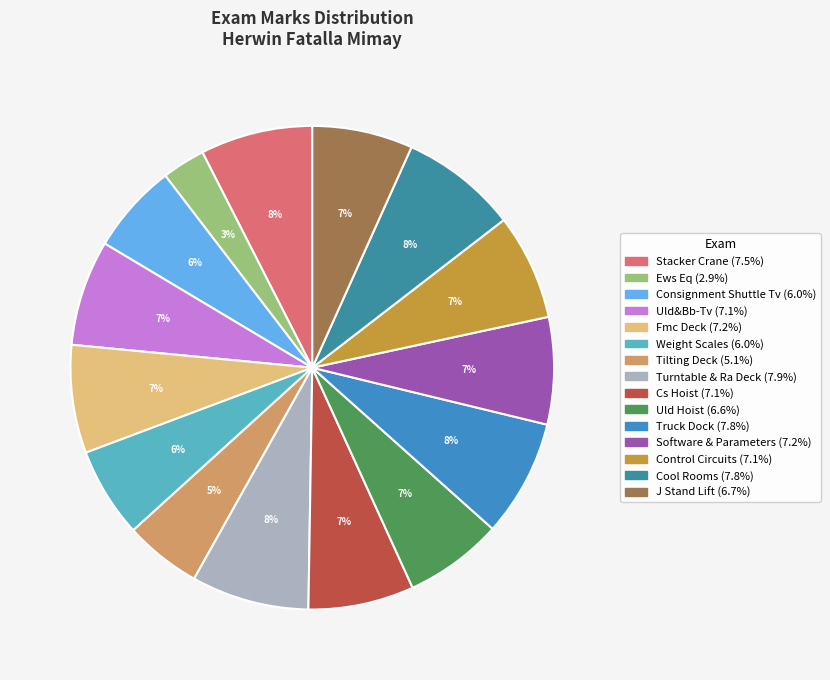

Between Software & Parameters and Truck Dock, which is larger?

Truck Dock